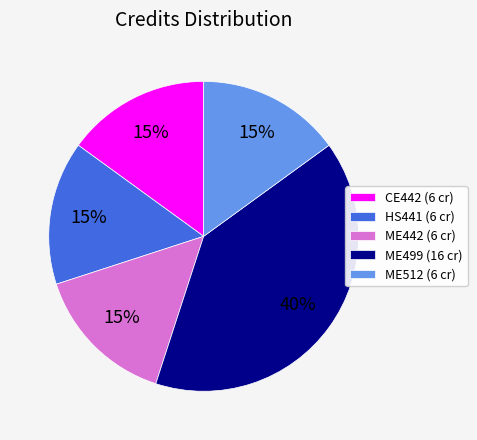

Is there a majority slice in this chart?

No